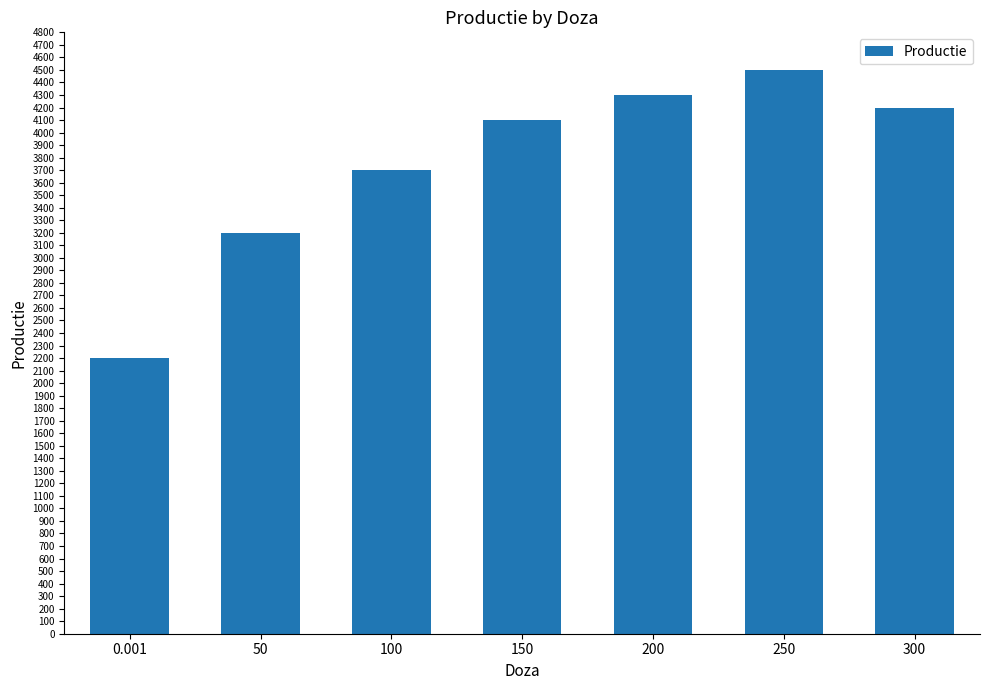

True or false: the data shows 4200 at 300.

True